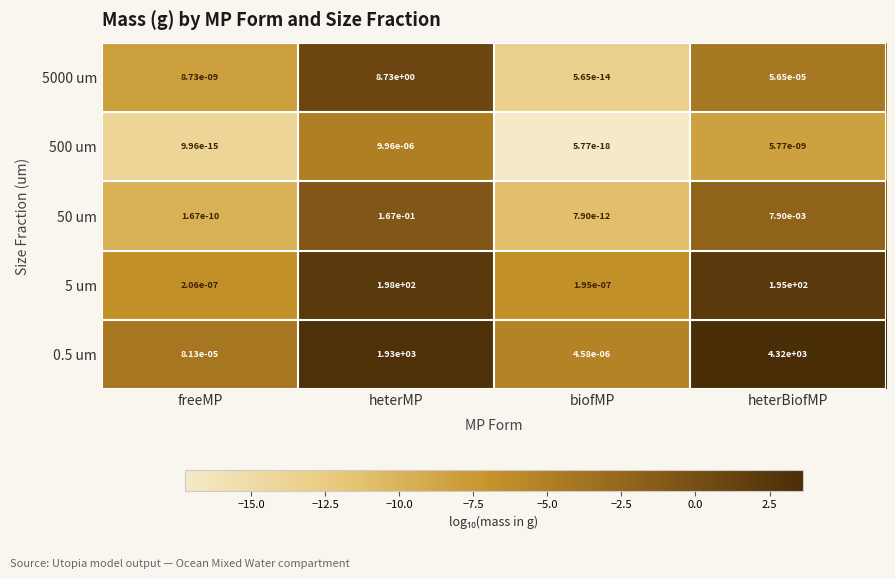

Is the value of 0.5 um at heterMP greater than the value of 5 um at heterMP?

Yes